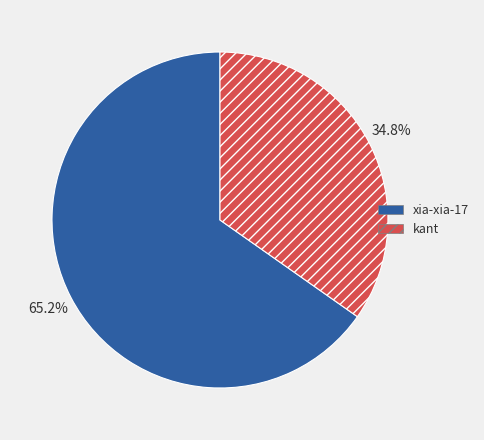

Is there any slice that represents more than half of the pie?

Yes